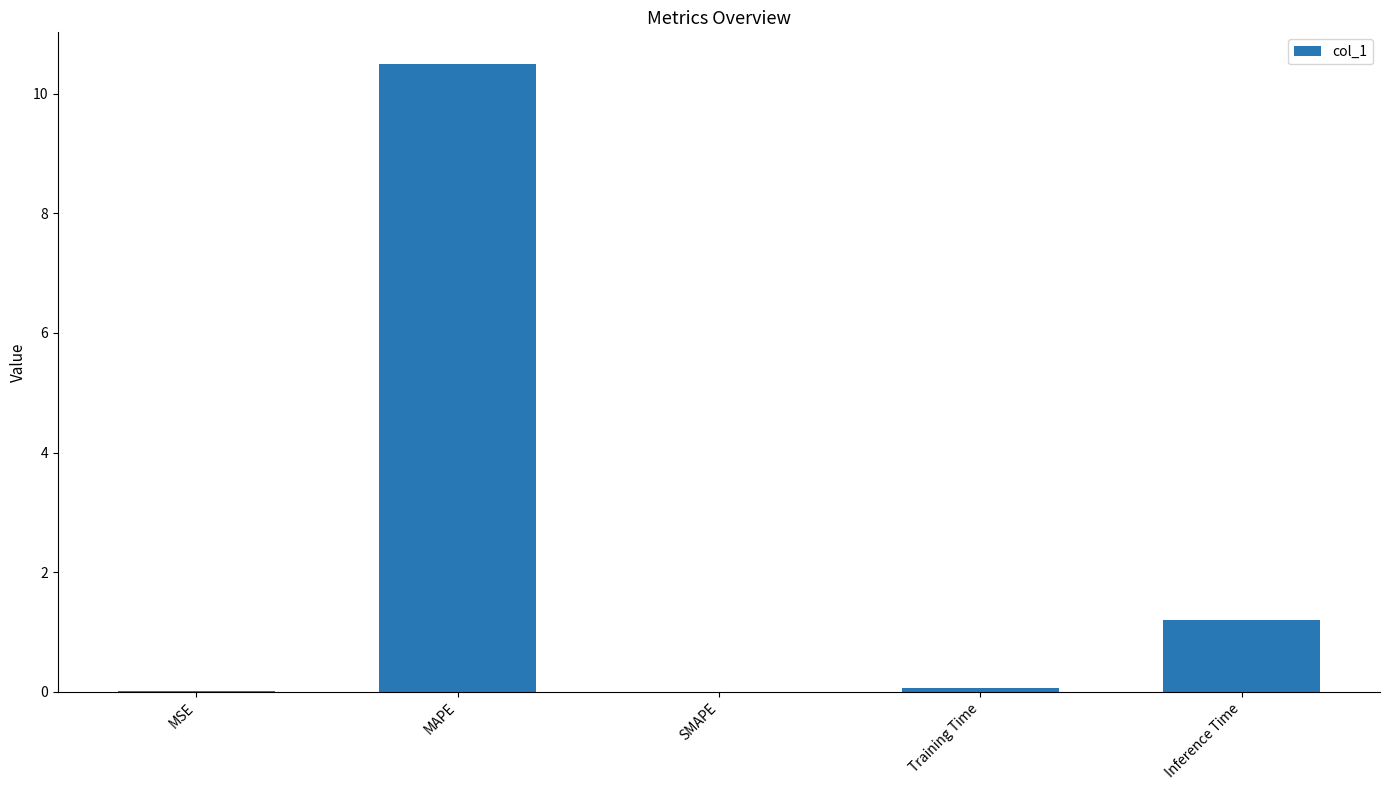

What is the maximum value shown in the chart?

10.5